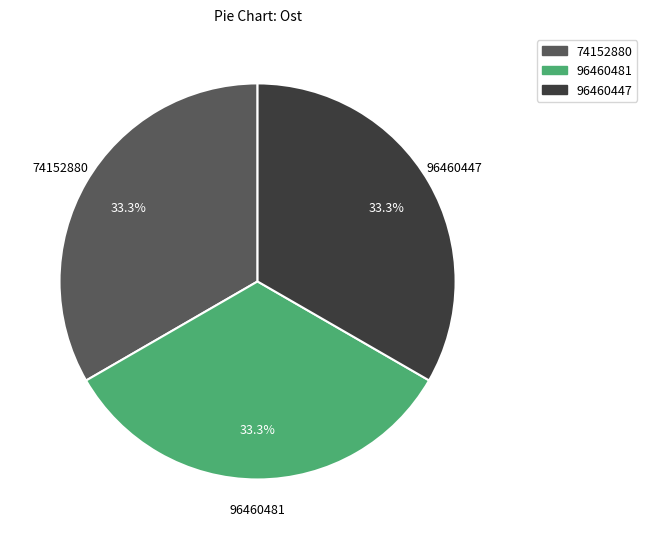

Count the number of slices in the pie.

3